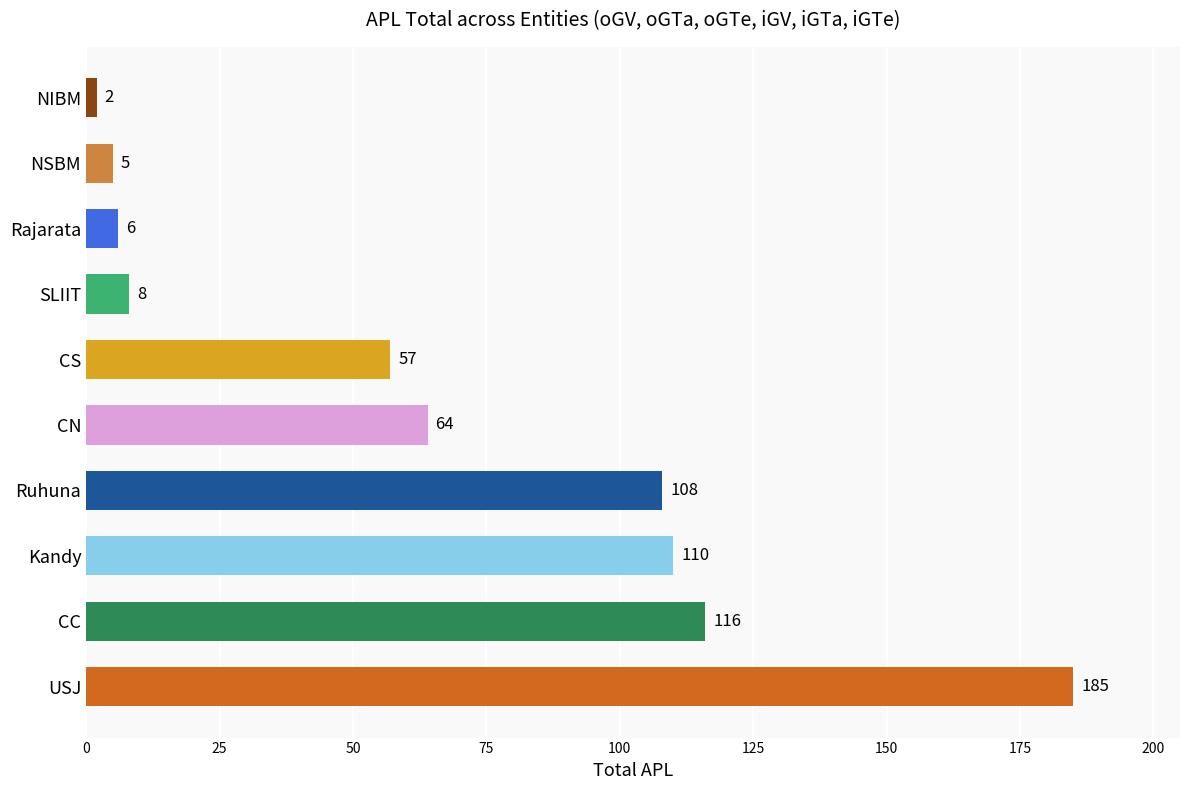

What is the sum of the values at NSBM and CS?

62